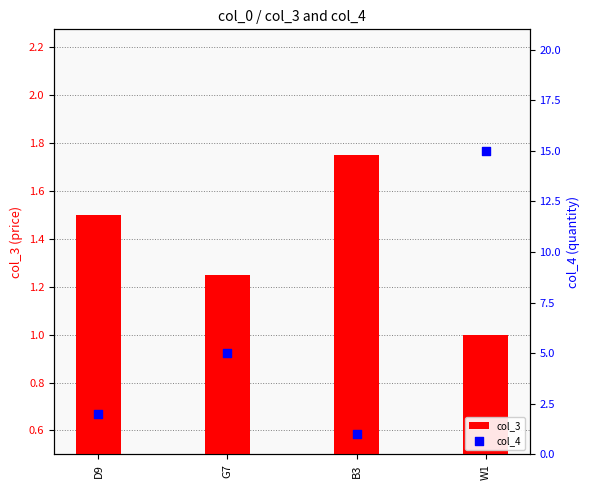

What is the total value across all series at G7?

6.2